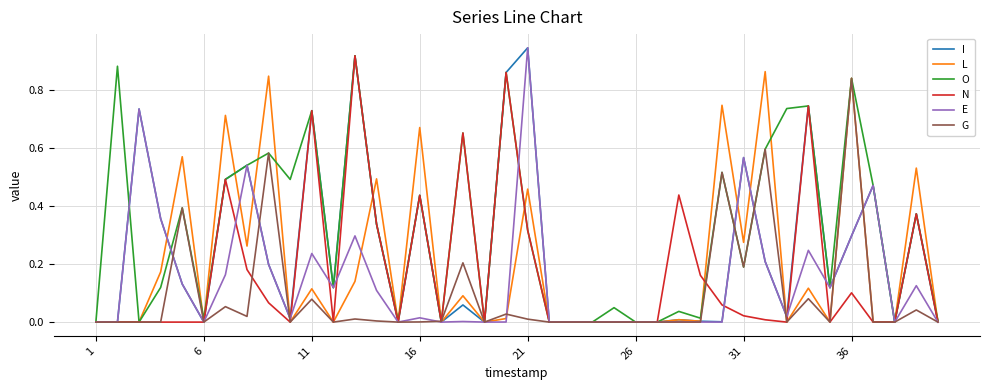

What are all the series names shown in the legend?

I, L, O, N, E, G